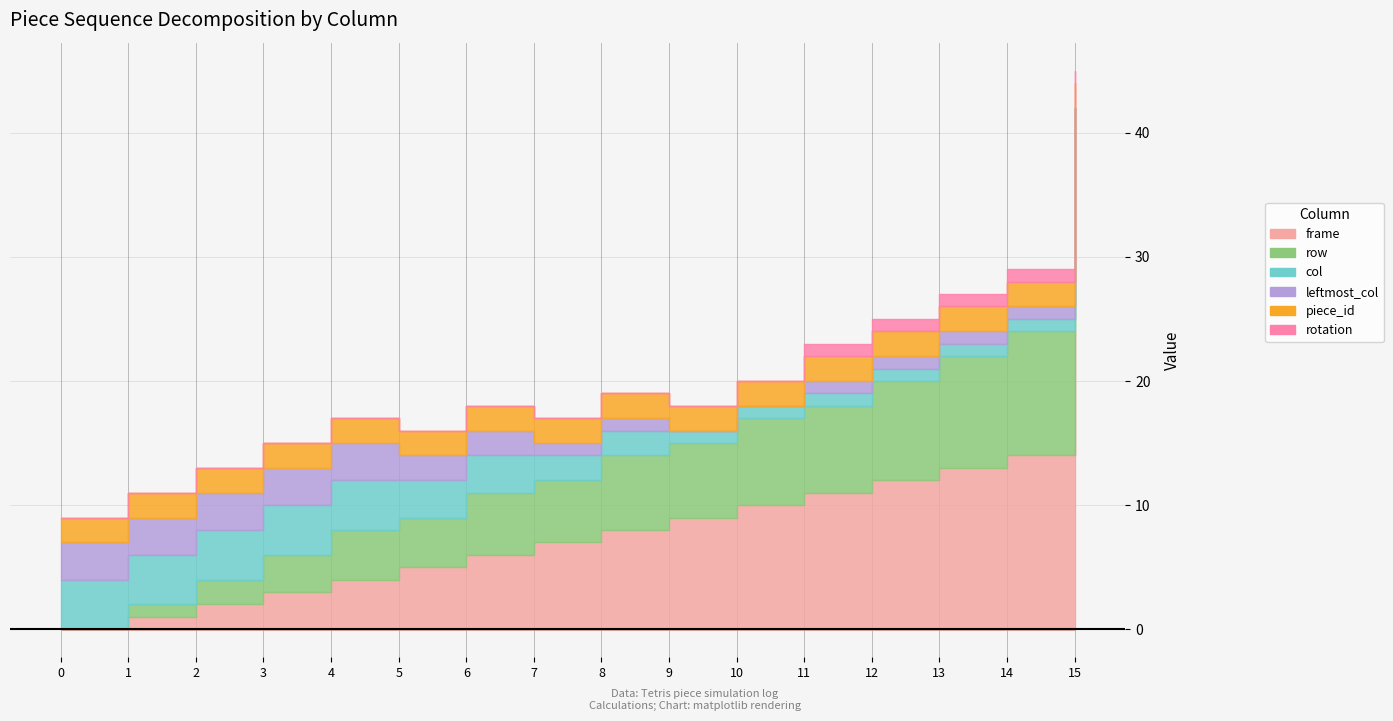

What is the difference between the highest and lowest values at 5?

5